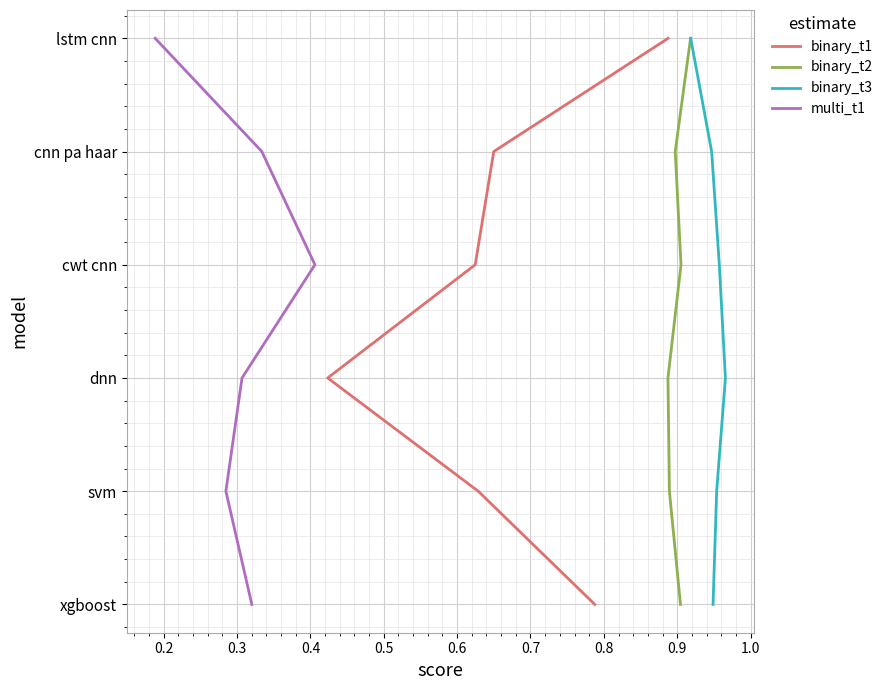

Which series has the largest range (max minus min)?

binary_t1